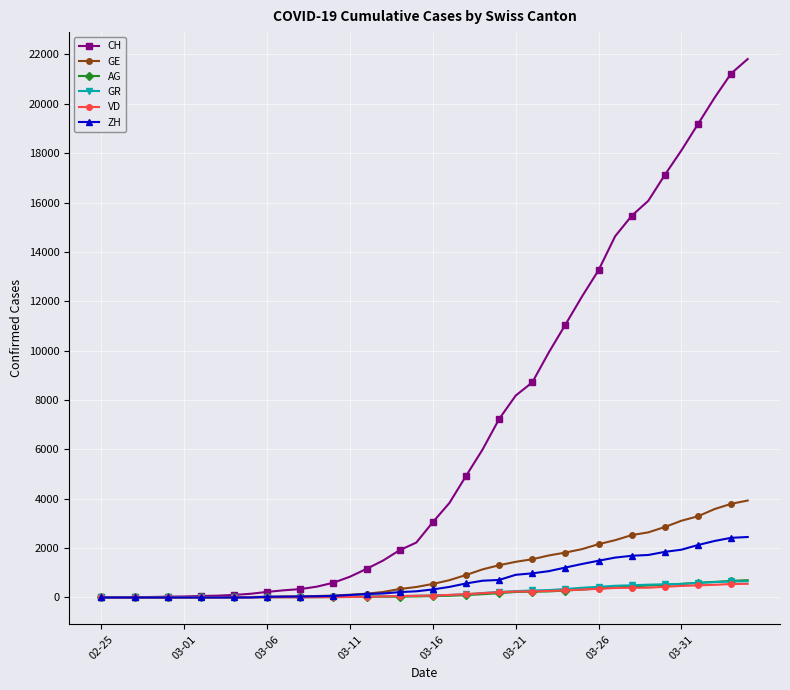

What is the greatest value displayed?

21812